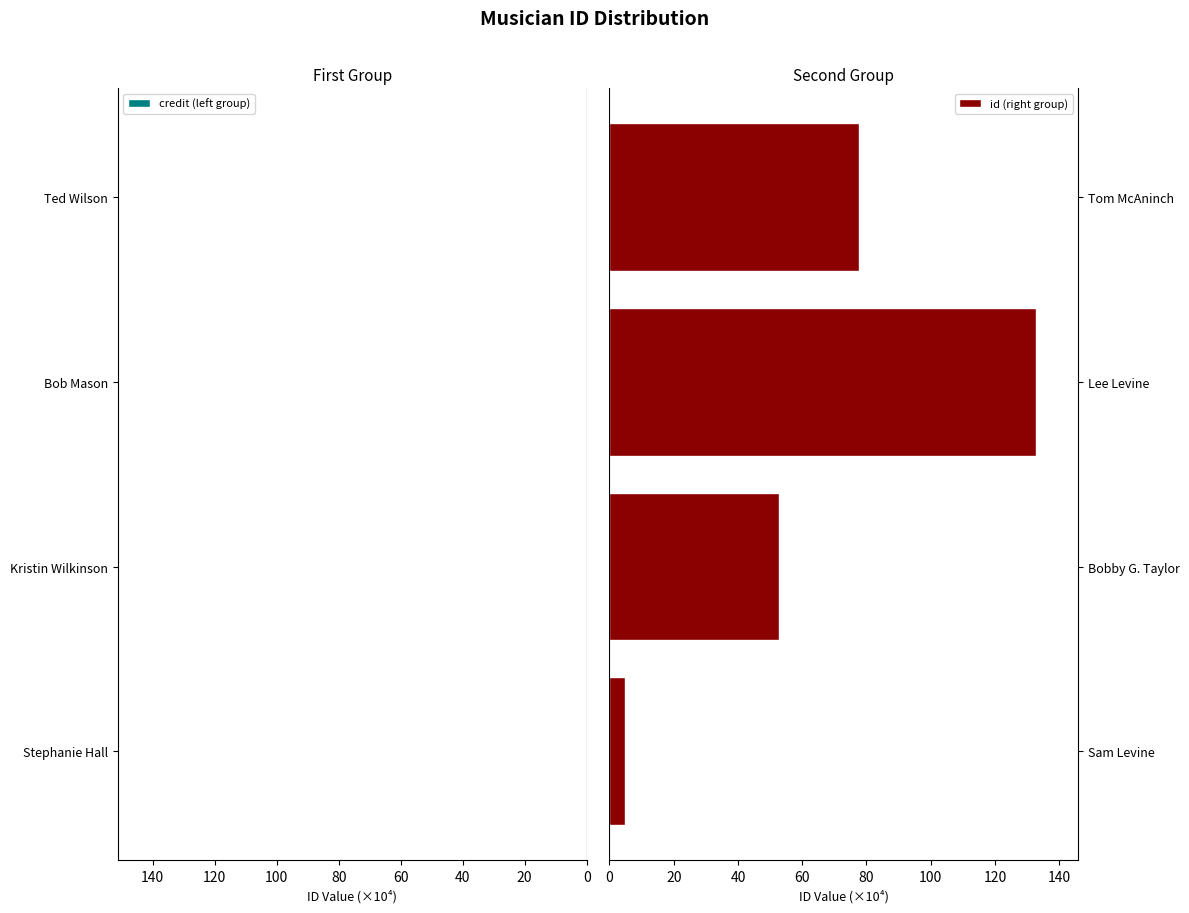

True or false: id (right group) has a value of 77.6 at Tom McAninch.

True